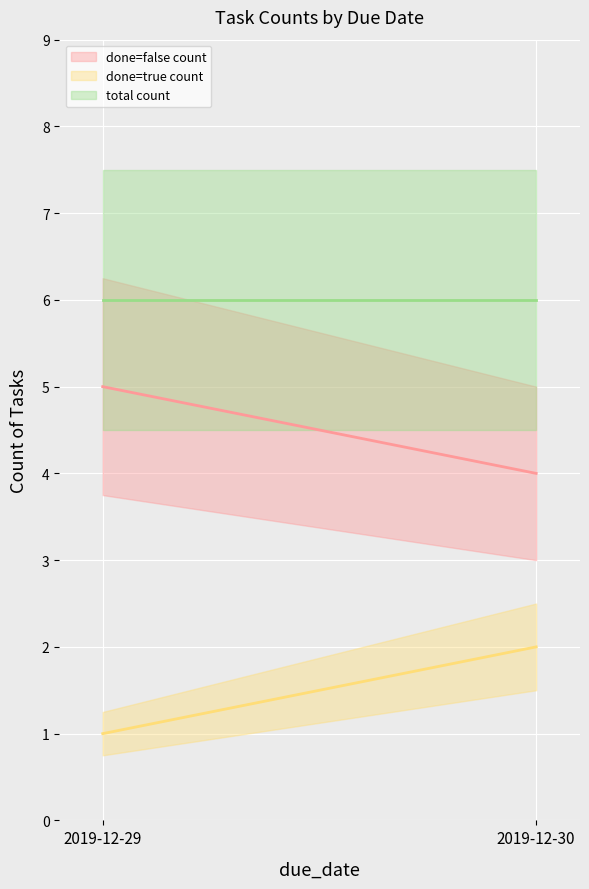

Which series has the largest range (max minus min)?

done=false count